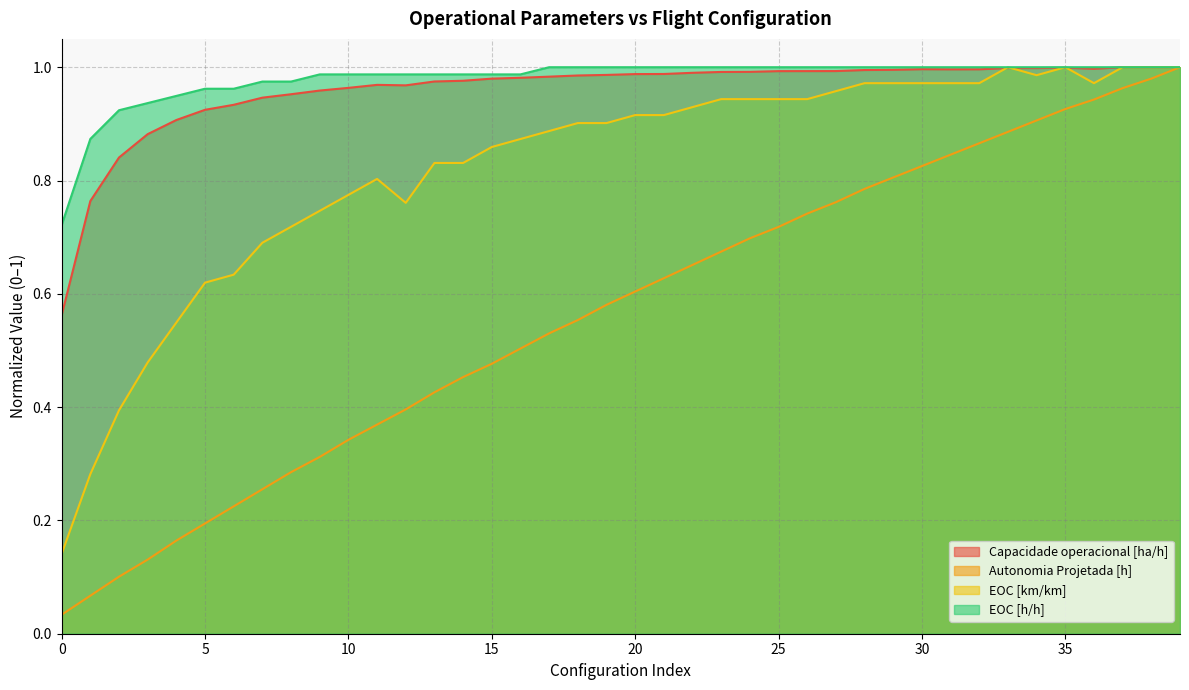

What is the sum of all Autonomia Projetada [h] values?

22.6